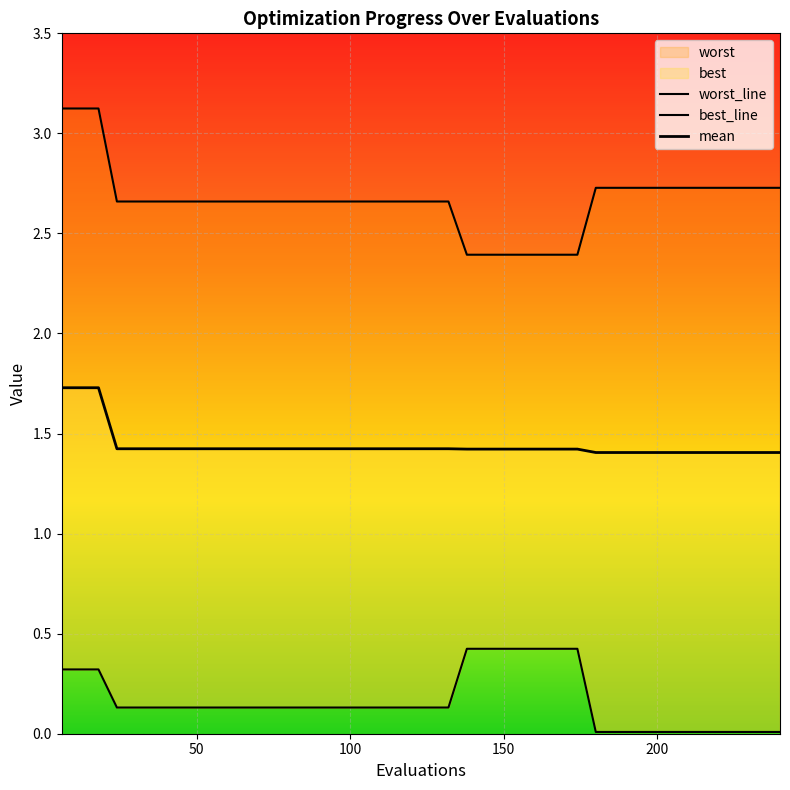

Rank the categories by mean value from highest to lowest.

6, 12, 18, 24, 48, 72, 96, 120, 132, 138, 156, 174, 180, 198, 216, 228, 240